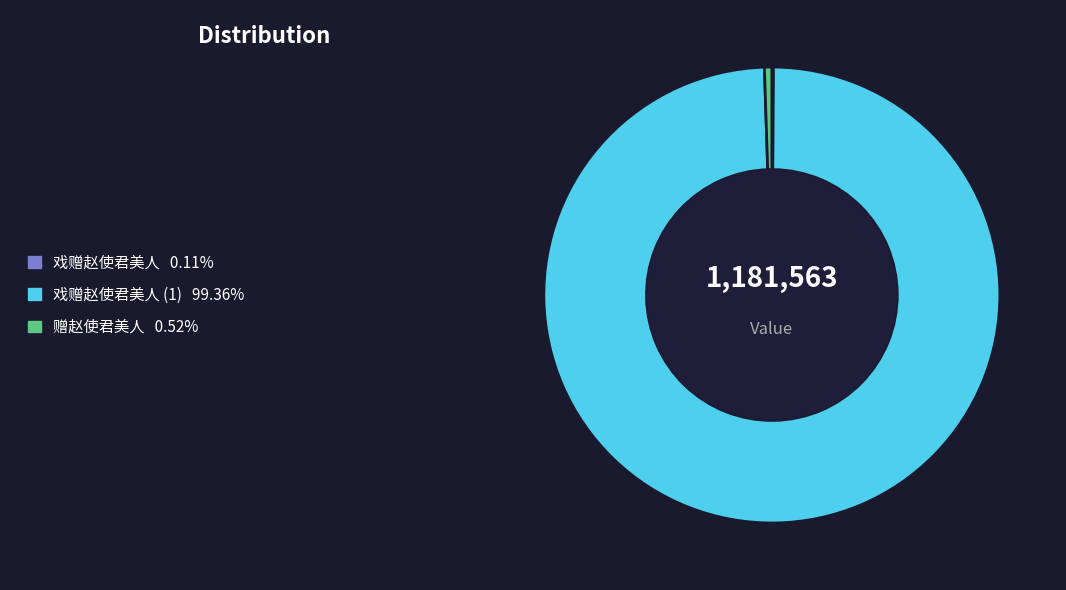

Does any single category account for the majority?

Yes